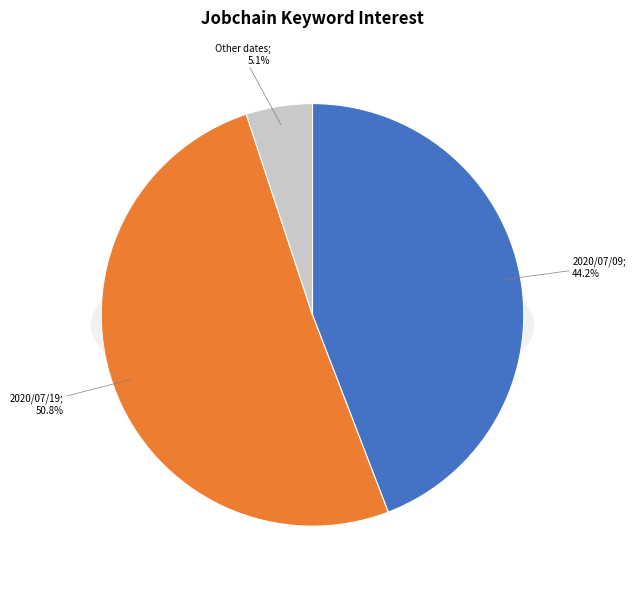

Which slice is the largest?

2020/07/19